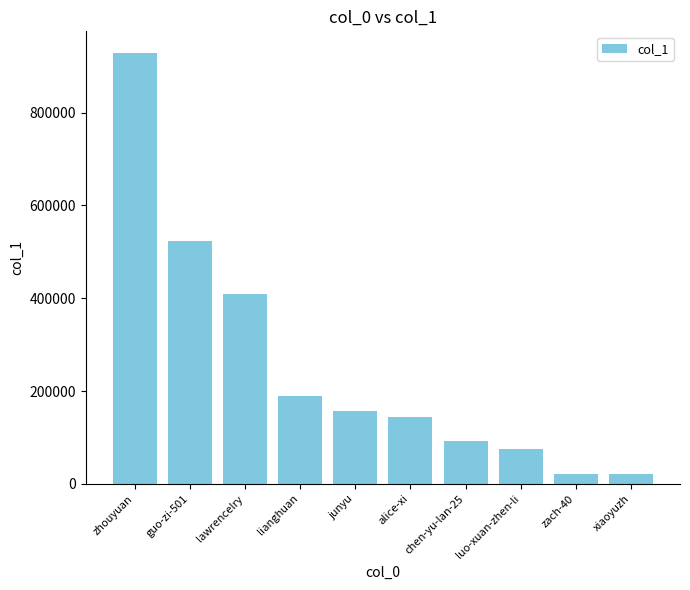

What is the average value?

256009